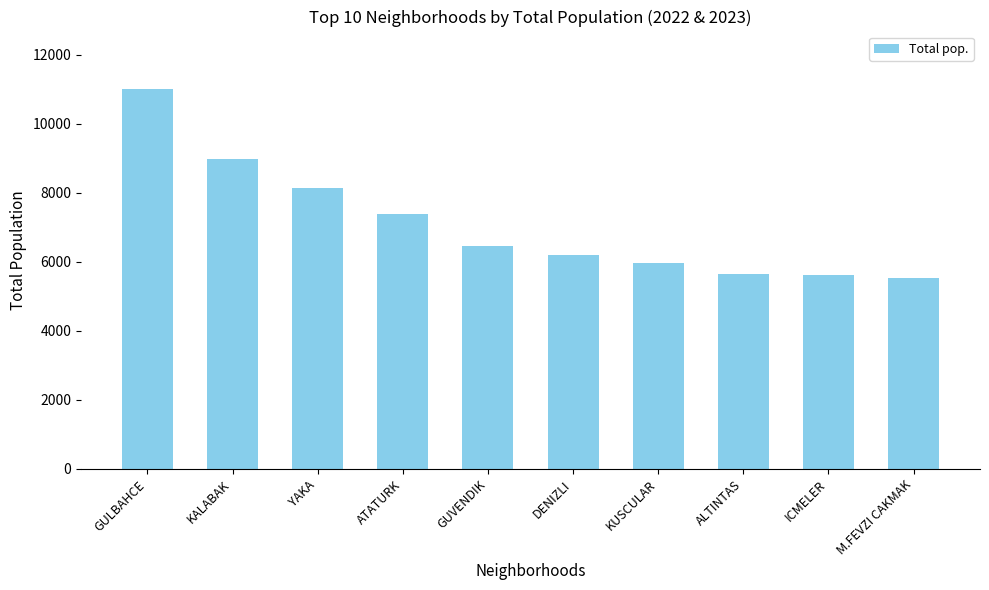

What is the maximum value shown in the chart?

11024